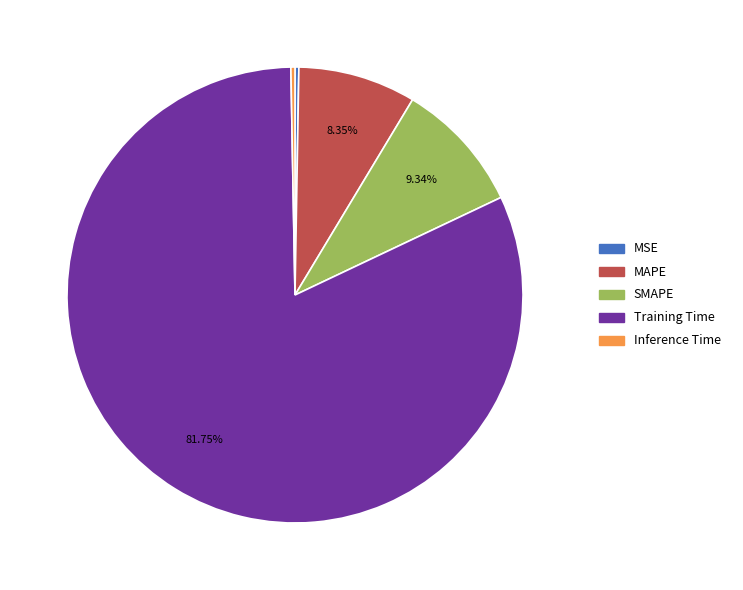

The Training Time slice represents 82% of the pie. True or false?

True